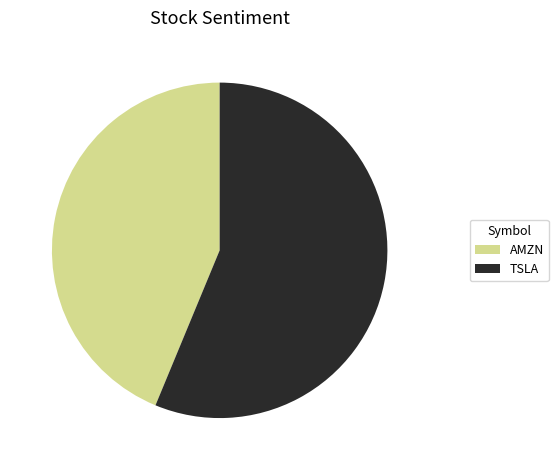

Do AMZN and TSLA together represent more than half of the pie?

Yes